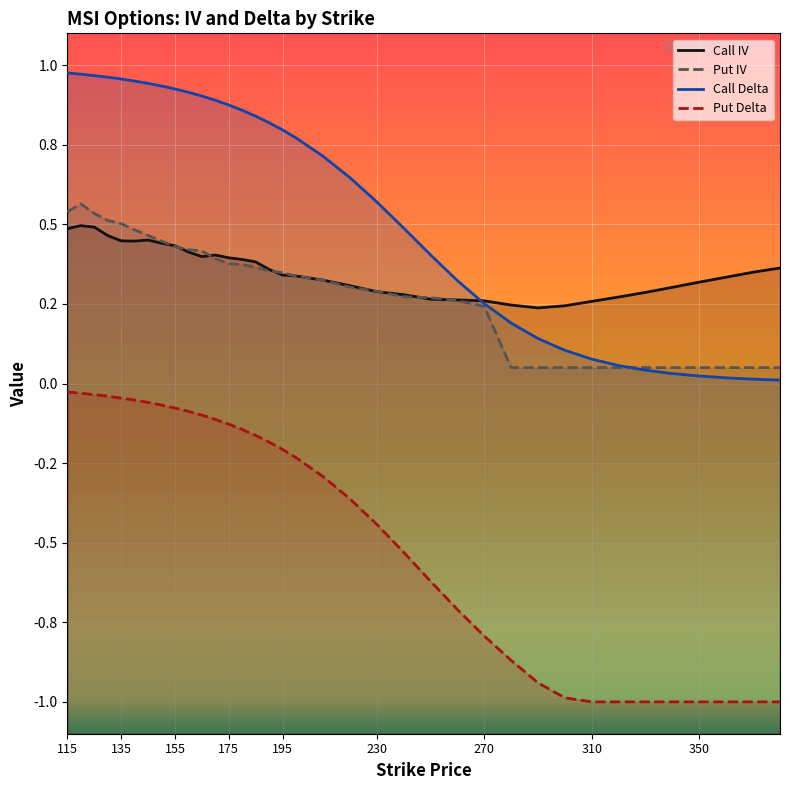

Is the value of Call Delta at 180 greater than the value of Put IV at 180?

Yes